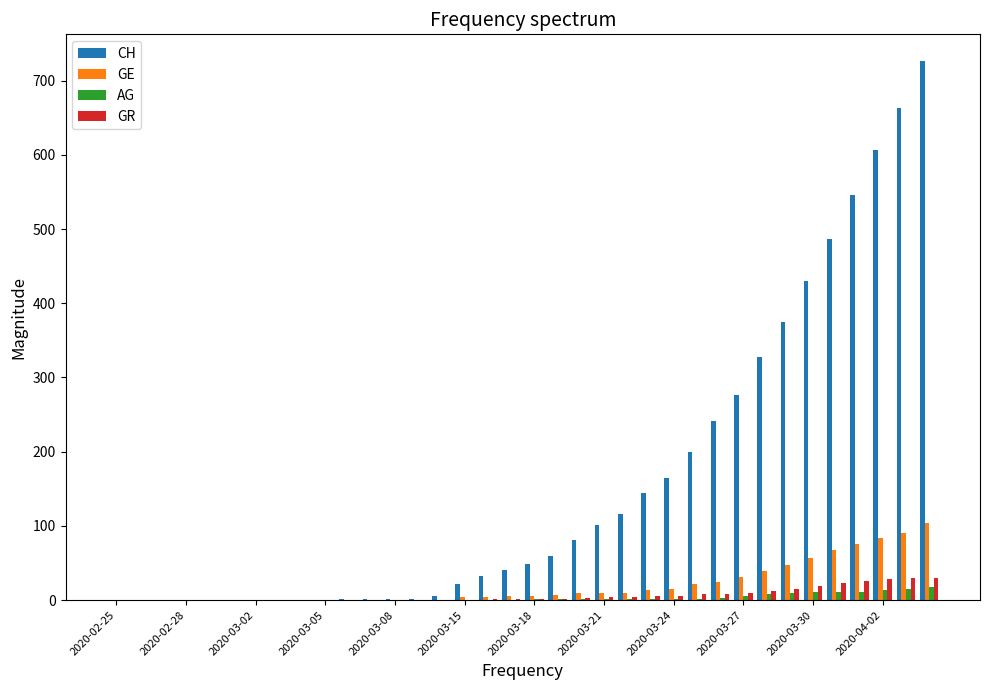

Which series has the largest total across all categories?

CH